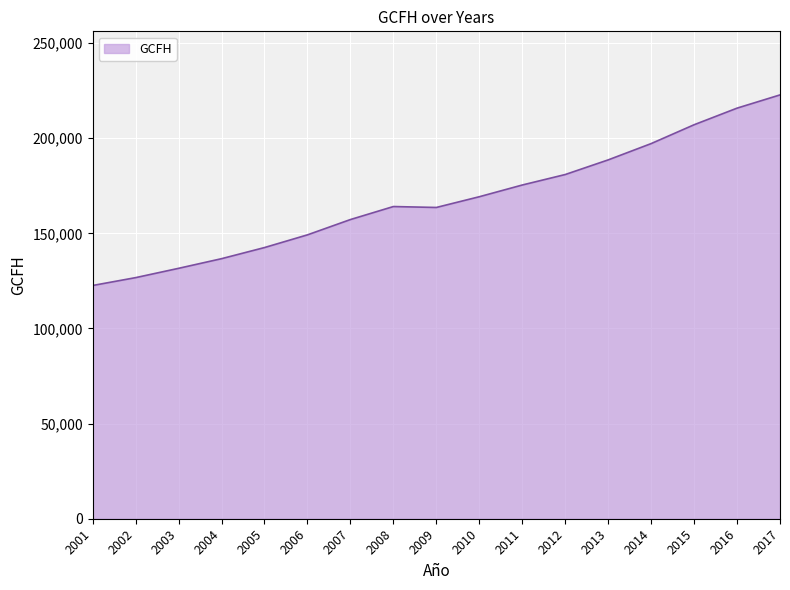

What is the minimum value shown in the chart?

122599.4